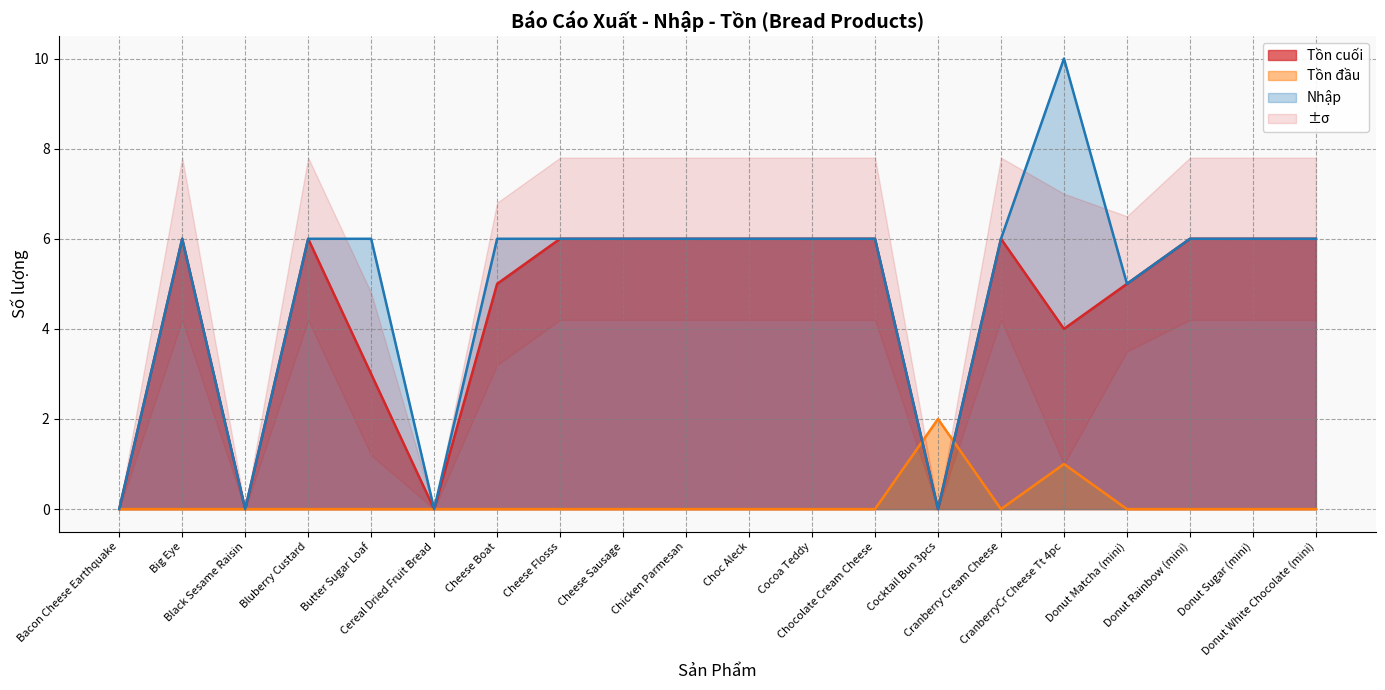

Reading left to right, transcribe all the data shown in this chart.

Tồn cuối: Bacon Cheese Earthquake=0	Big Eye=6	Black Sesame Raisin=0	Bluberry Custard=6	Butter Sugar Loaf=3	Cereal Dried Fruit Bread=0	Cheese Boat=5	Cheese Flosss=6	Cheese Sausage=6	Chicken Parmesan=6	Choc Aleck=6	Cocoa Teddy=6	Chocolate Cream Cheese=6	Cocktail Bun 3pcs=0	Cranberry Cream Cheese=6	CranberryCr Cheese Tt 4pc=4	Donut Matcha (mini)=5	Donut Rainbow (mini)=6	Donut Sugar (mini)=6	Donut White Chocolate (mini)=6
Tồn đầu: Bacon Cheese Earthquake=0	Big Eye=0	Black Sesame Raisin=0	Bluberry Custard=0	Butter Sugar Loaf=0	Cereal Dried Fruit Bread=0	Cheese Boat=0	Cheese Flosss=0	Cheese Sausage=0	Chicken Parmesan=0	Choc Aleck=0	Cocoa Teddy=0	Chocolate Cream Cheese=0	Cocktail Bun 3pcs=2	Cranberry Cream Cheese=0	CranberryCr Cheese Tt 4pc=1	Donut Matcha (mini)=0	Donut Rainbow (mini)=0	Donut Sugar (mini)=0	Donut White Chocolate (mini)=0
Nhập: Bacon Cheese Earthquake=0	Big Eye=6	Black Sesame Raisin=0	Bluberry Custard=6	Butter Sugar Loaf=6	Cereal Dried Fruit Bread=0	Cheese Boat=6	Cheese Flosss=6	Cheese Sausage=6	Chicken Parmesan=6	Choc Aleck=6	Cocoa Teddy=6	Chocolate Cream Cheese=6	Cocktail Bun 3pcs=0	Cranberry Cream Cheese=6	CranberryCr Cheese Tt 4pc=10	Donut Matcha (mini)=5	Donut Rainbow (mini)=6	Donut Sugar (mini)=6	Donut White Chocolate (mini)=6